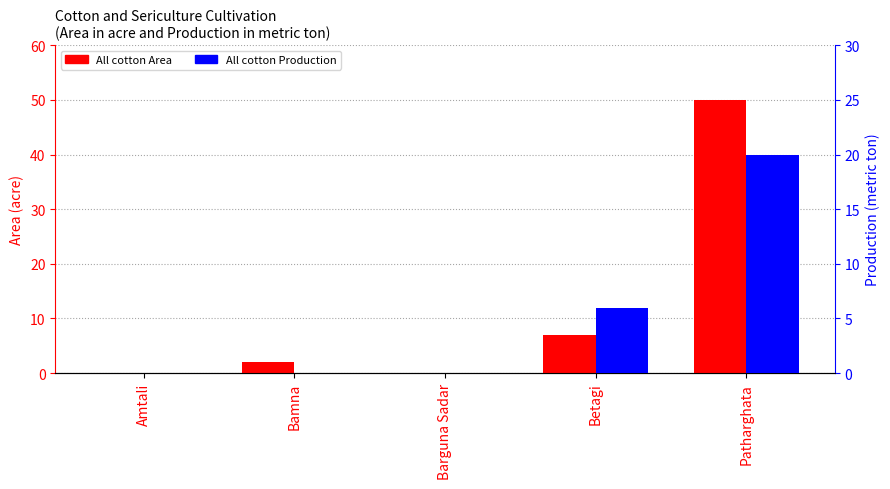

What are all the series names shown in the legend?

All cotton Area, All cotton Production